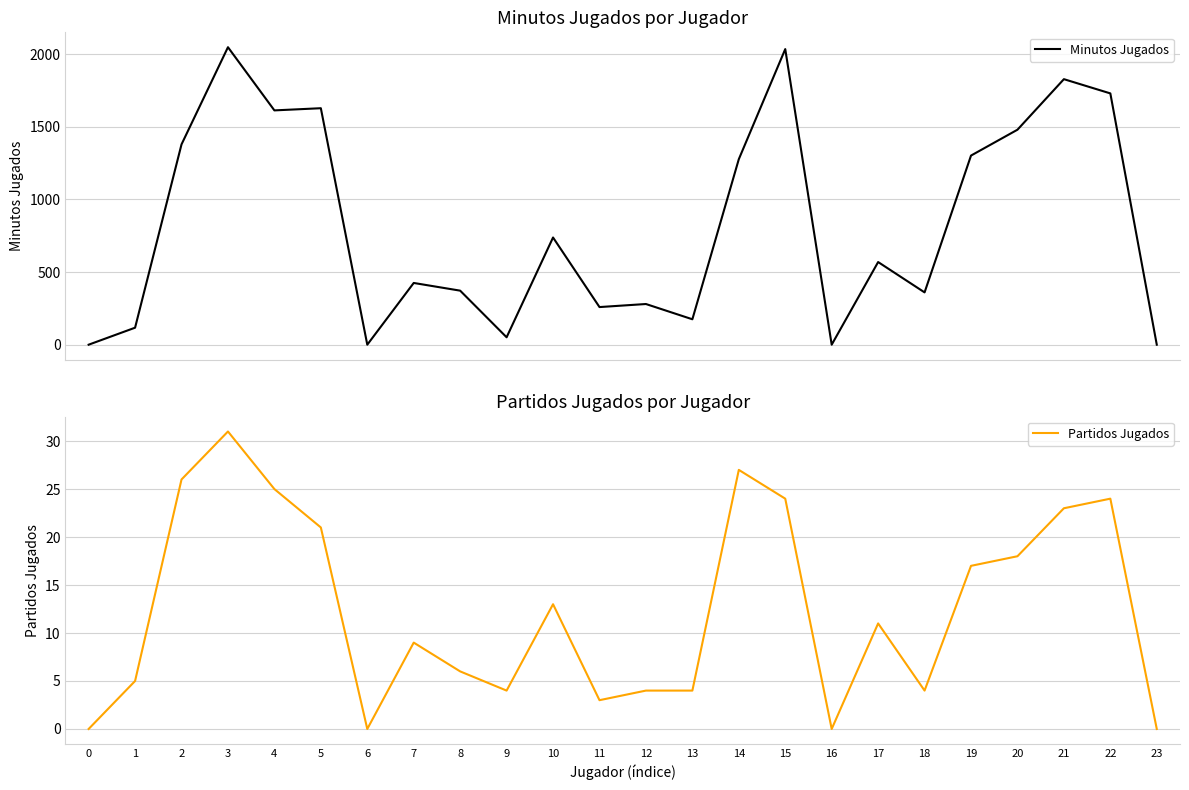

What is the total value across all series at 14?

1304